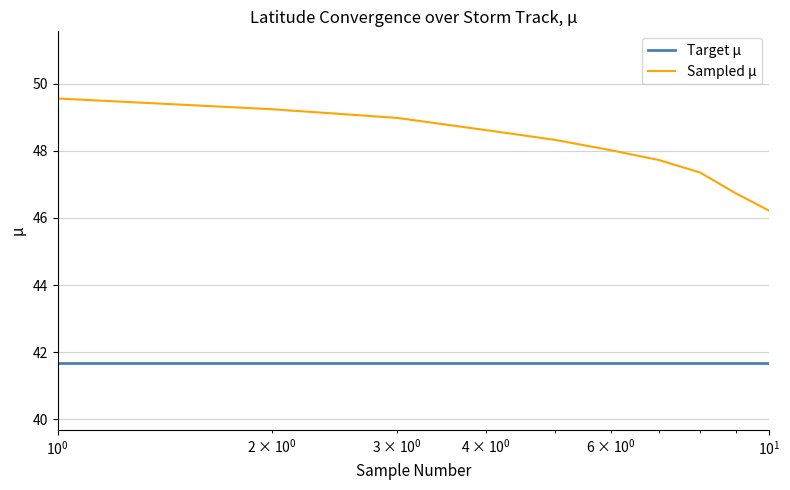

True or false: Sampled μ and Target μ cross at least once.

False